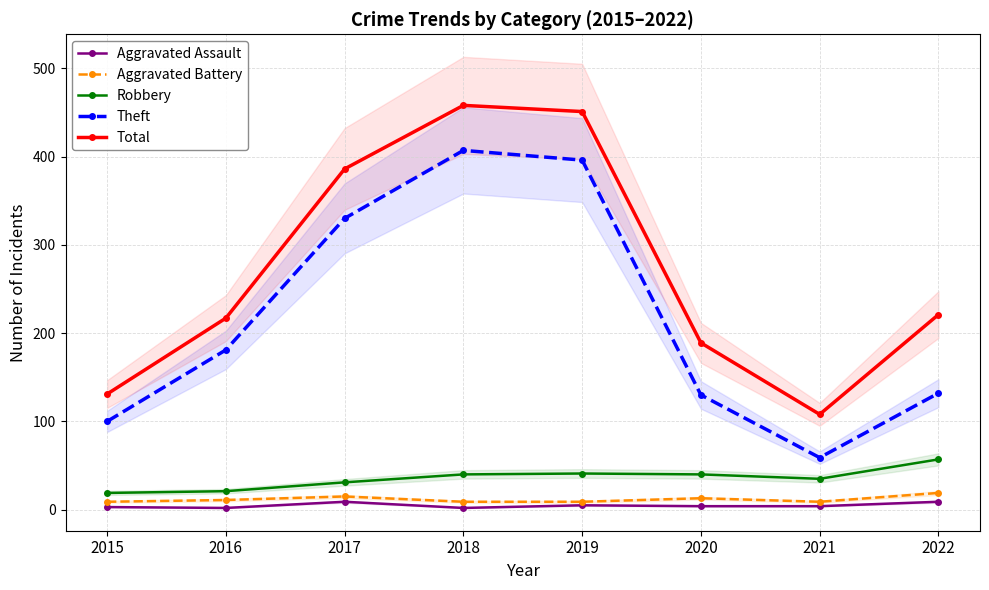

Count the number of data series in this chart.

5